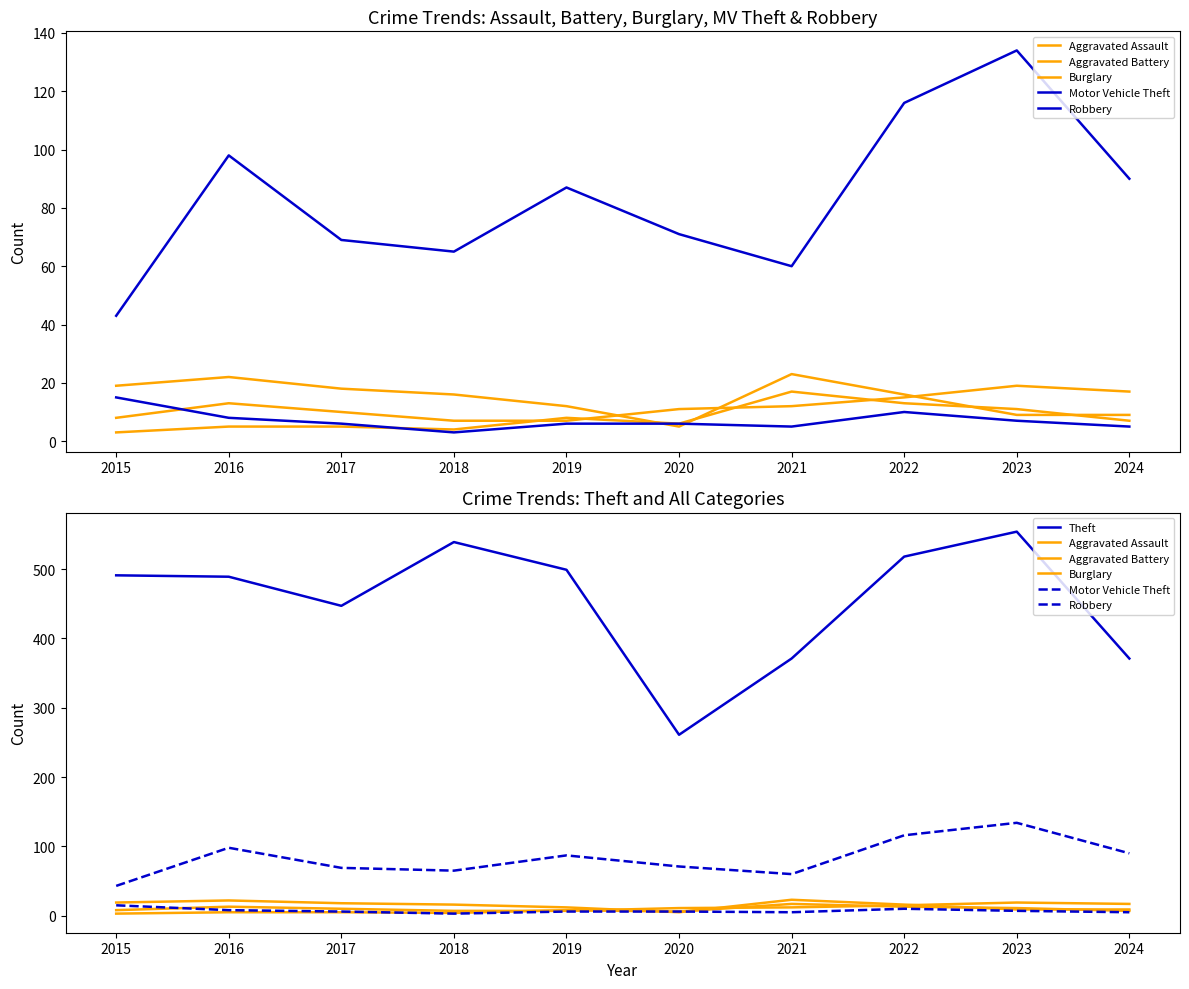

What is the total value across all series at 2023?

734